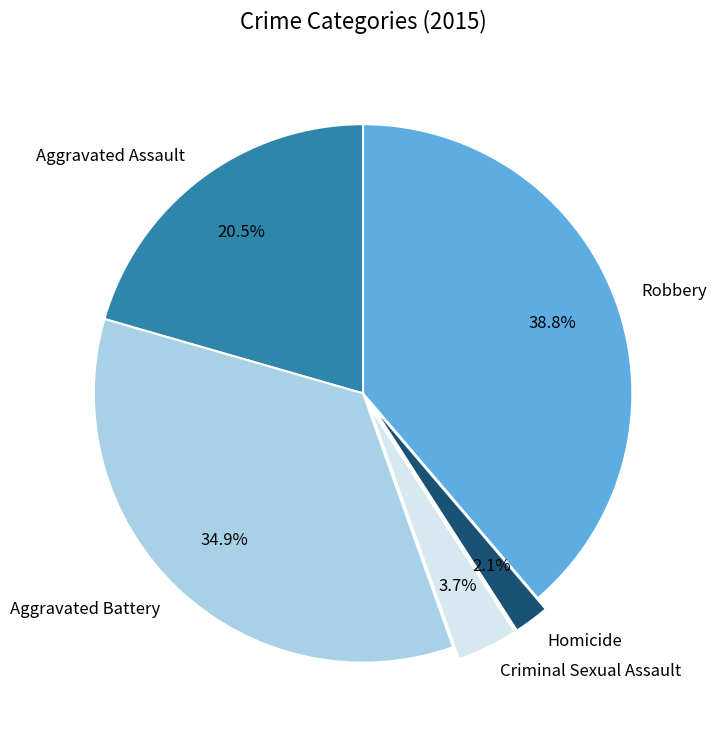

Which category has the smallest portion of the pie?

Homicide